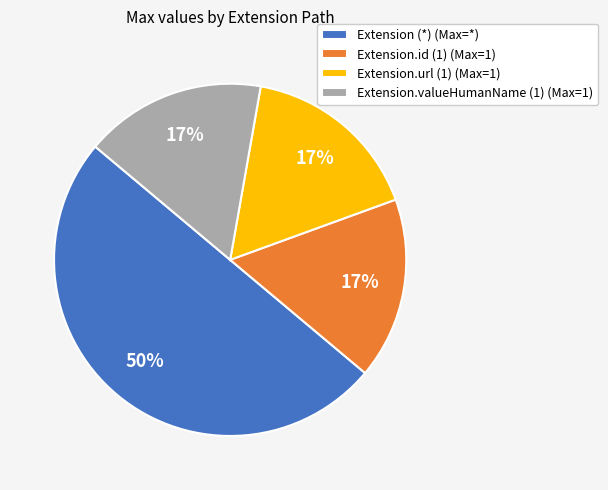

How many slices are in this pie chart?

4